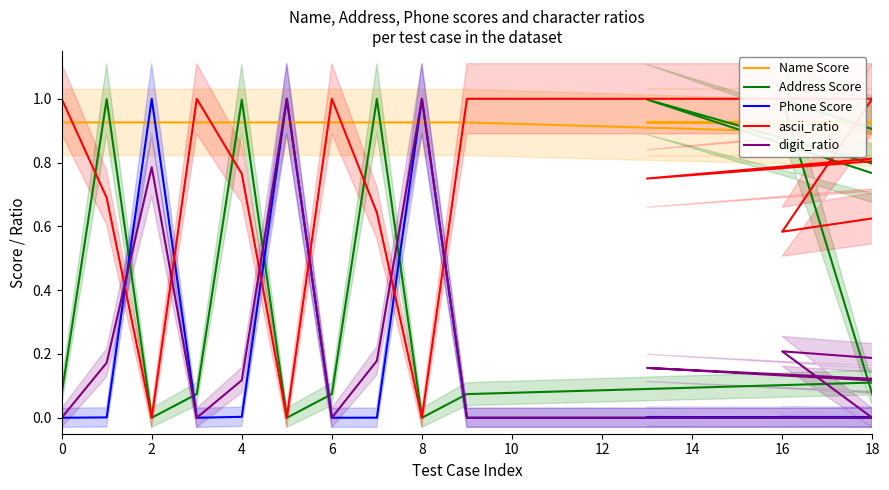

At which category does Name Score reach its first local valley?

10